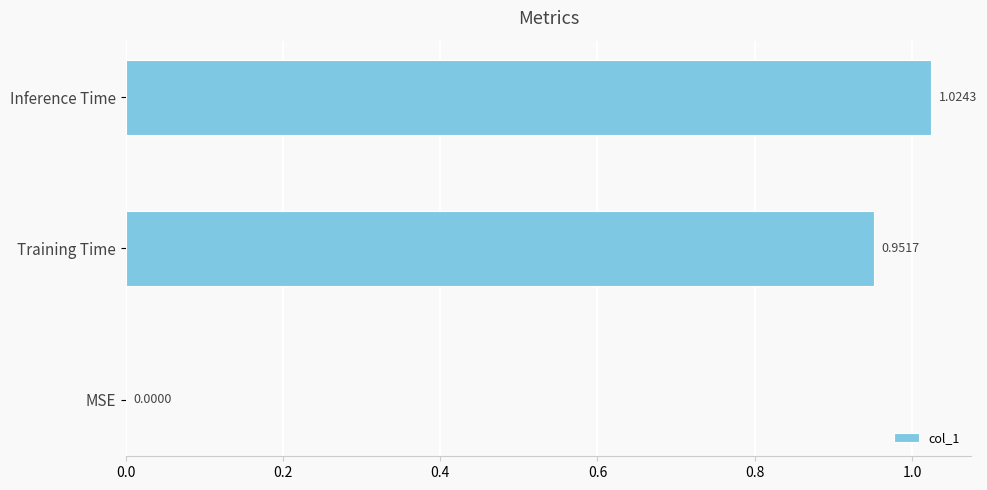

Between MSE and Inference Time, which is larger?

Inference Time